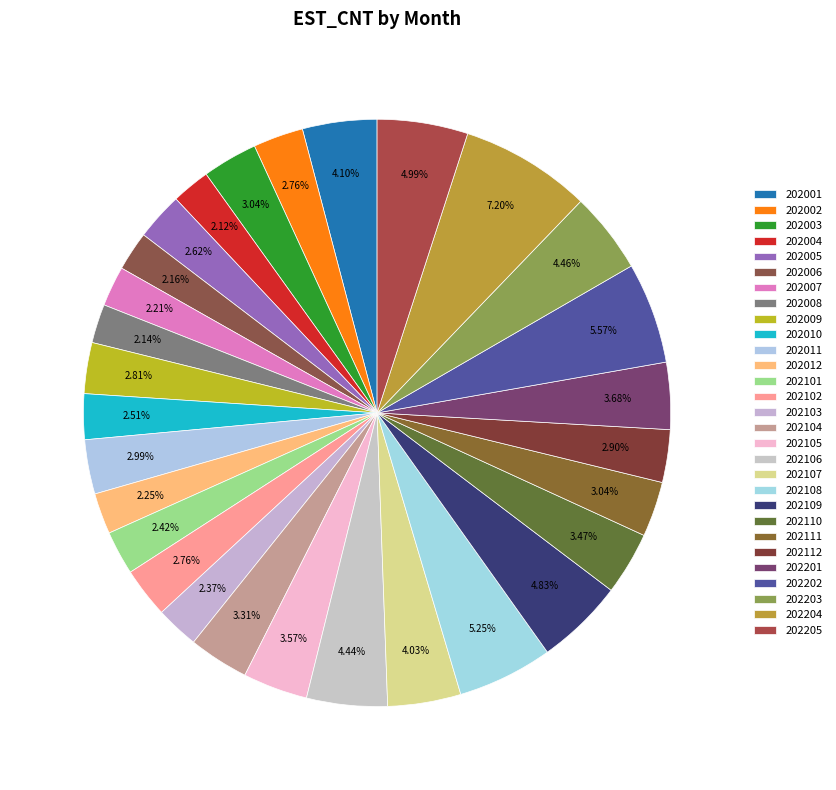

To the nearest percent, what is the combined percentage of 202001 and 202008?

6%